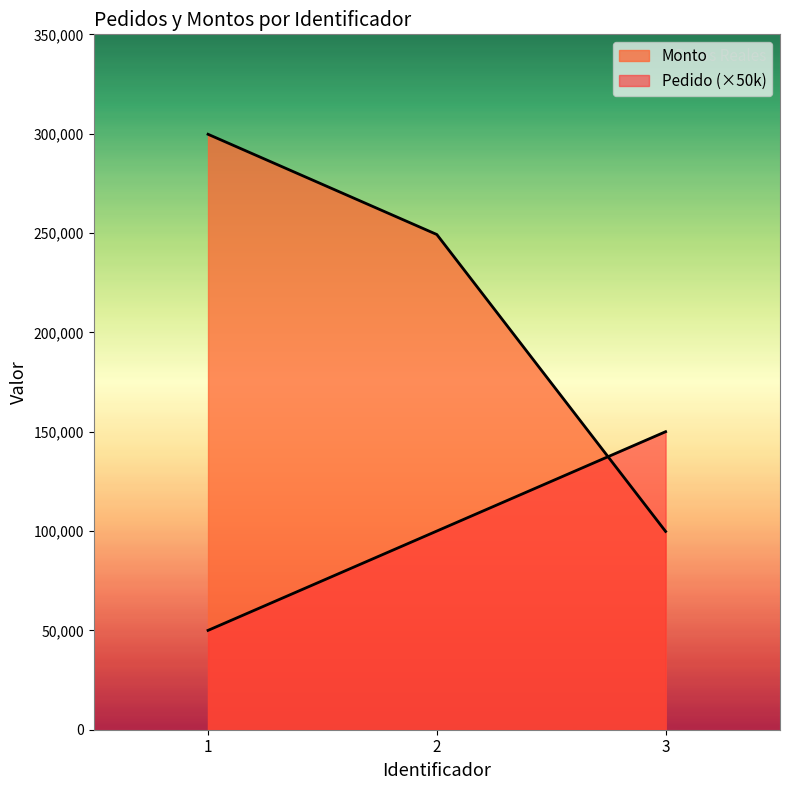

At which label does Pedido reach its minimum?

1